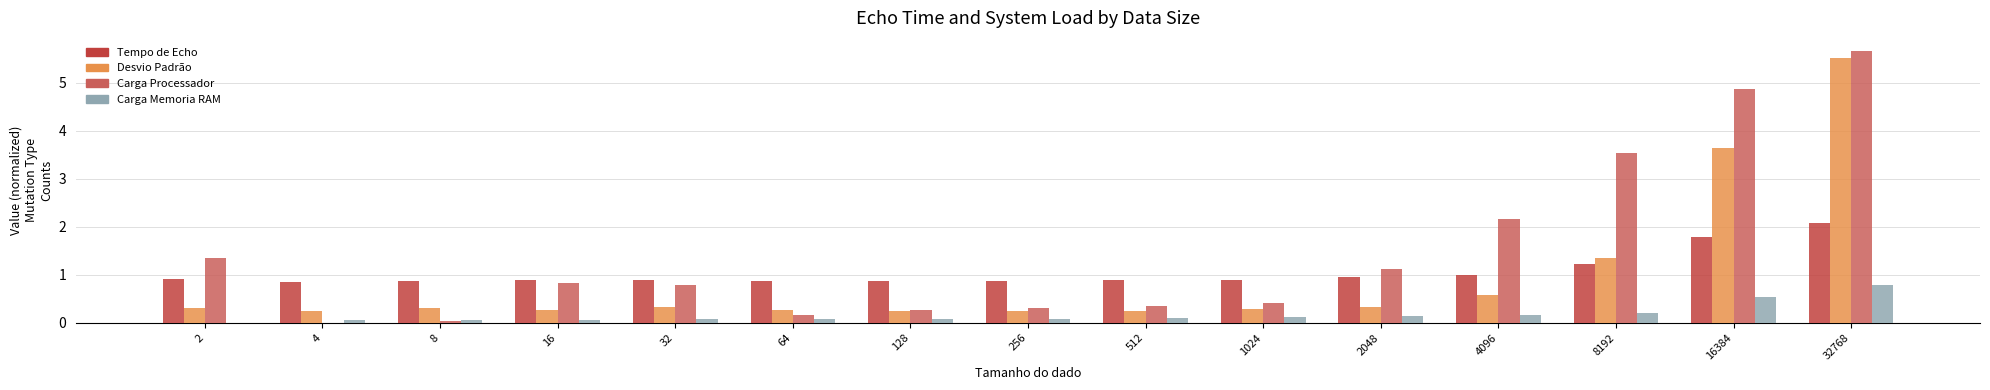

Are the bars grouped side by side (vs. stacked)?

Yes